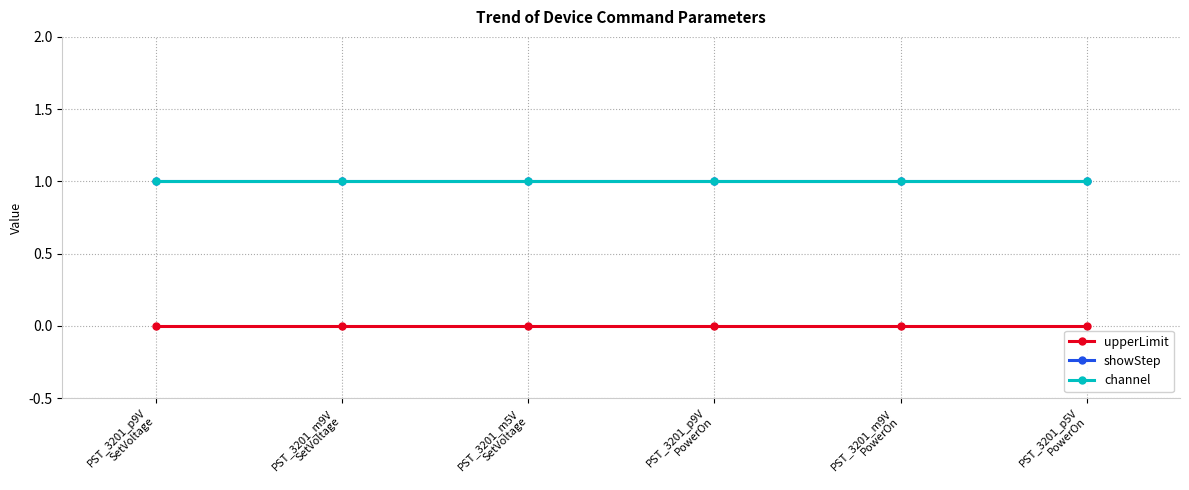

True or false: showStep has more than 1 interior local peaks.

False